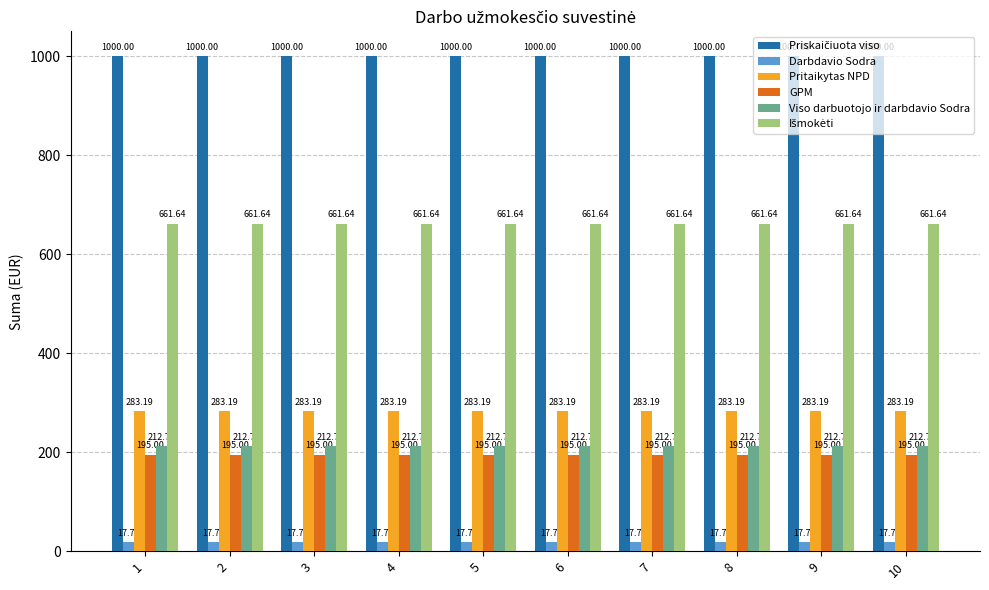

At how many categories does at least one series exceed 804?

10